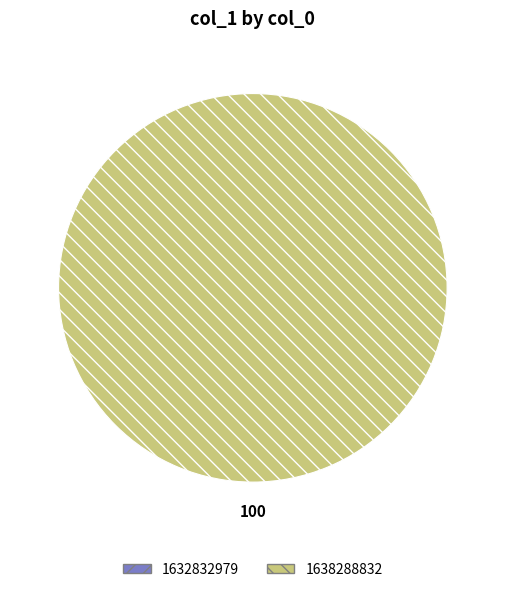

Is there a majority slice in this chart?

Yes